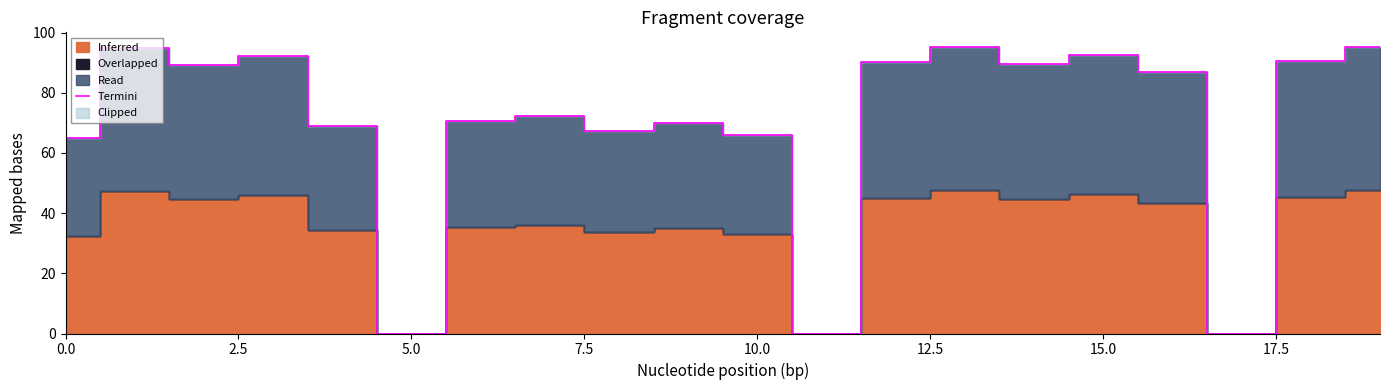

Between 17 and 15, which is larger?

15